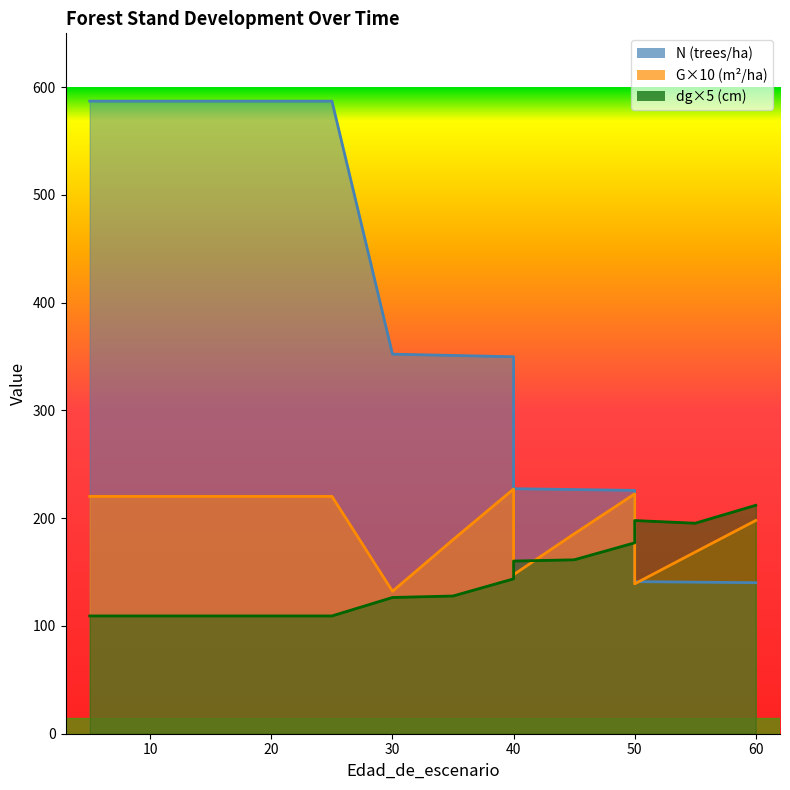

Rank the categories by N value from lowest to highest.

60, 55, 50, 50, 45, 40, 40, 35, 30, 5, 5, 10, 15, 20, 20, 25